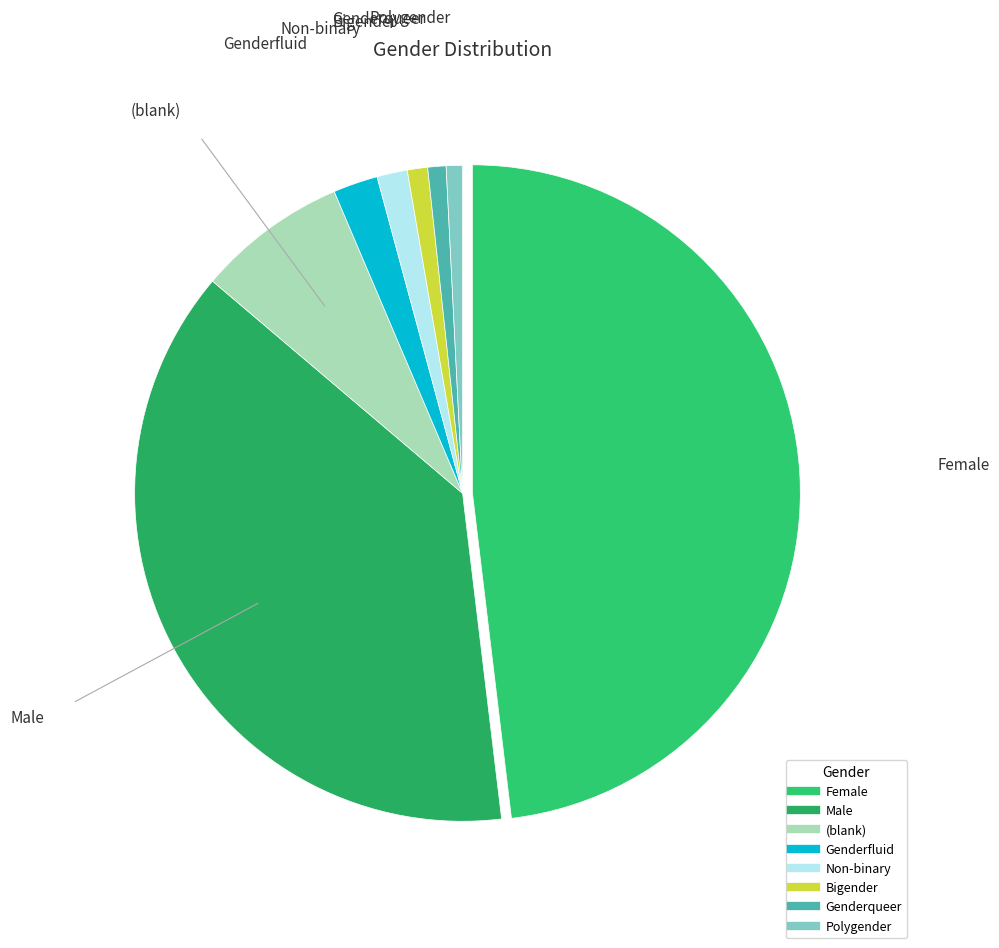

How many segments does this pie chart have?

8